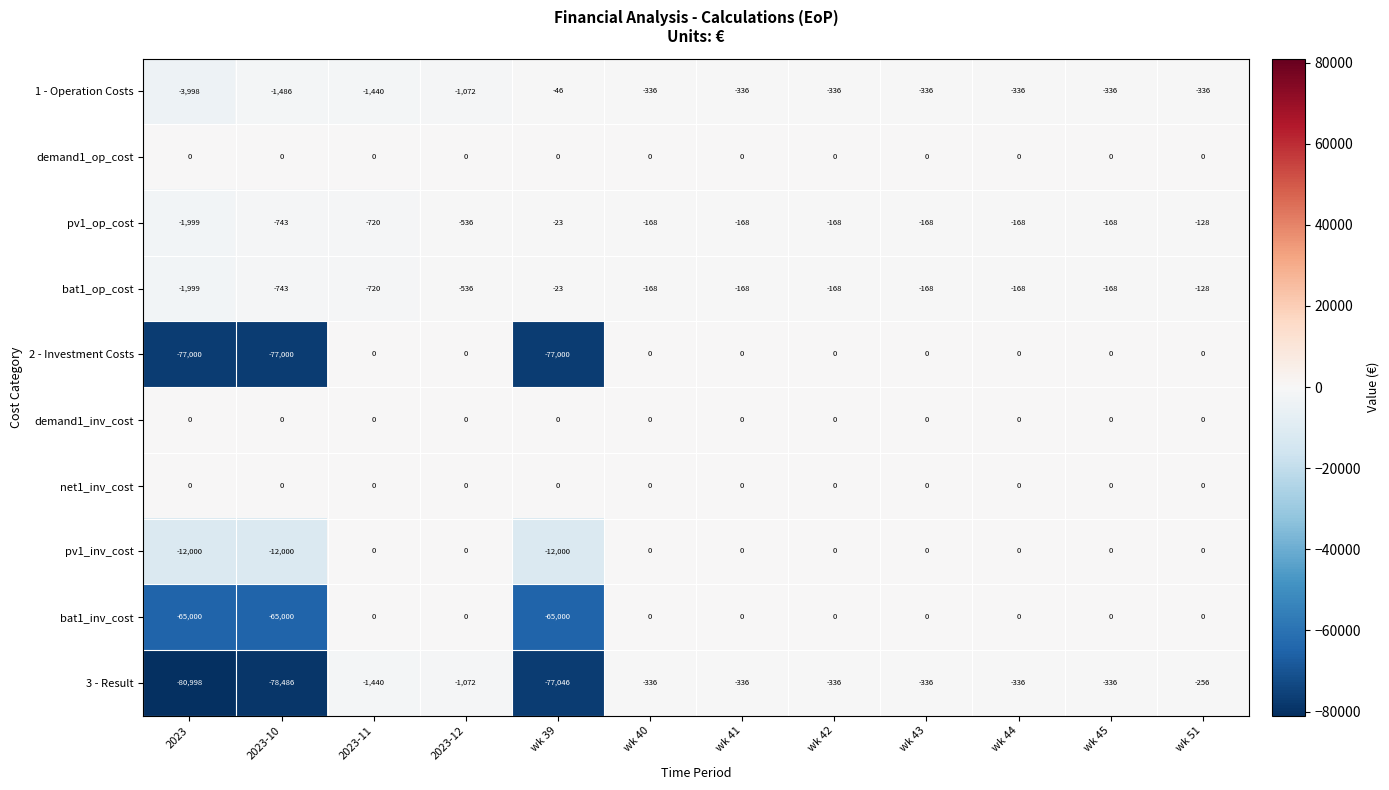

At which category is the sum across all series the highest?

wk 51